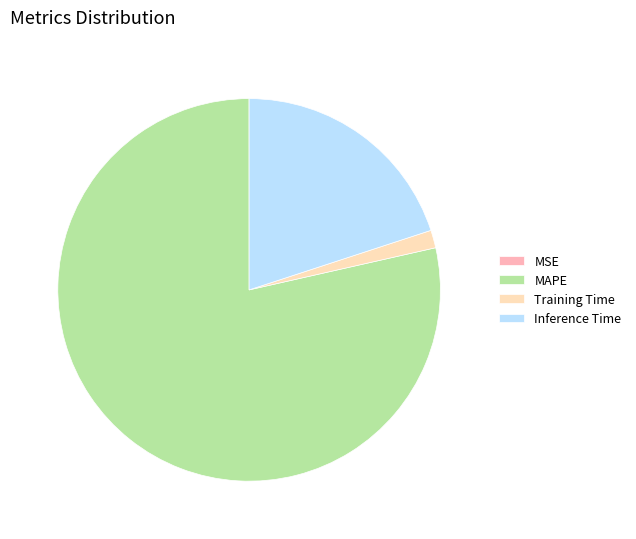

Which has a higher value, Inference Time or MAPE?

MAPE